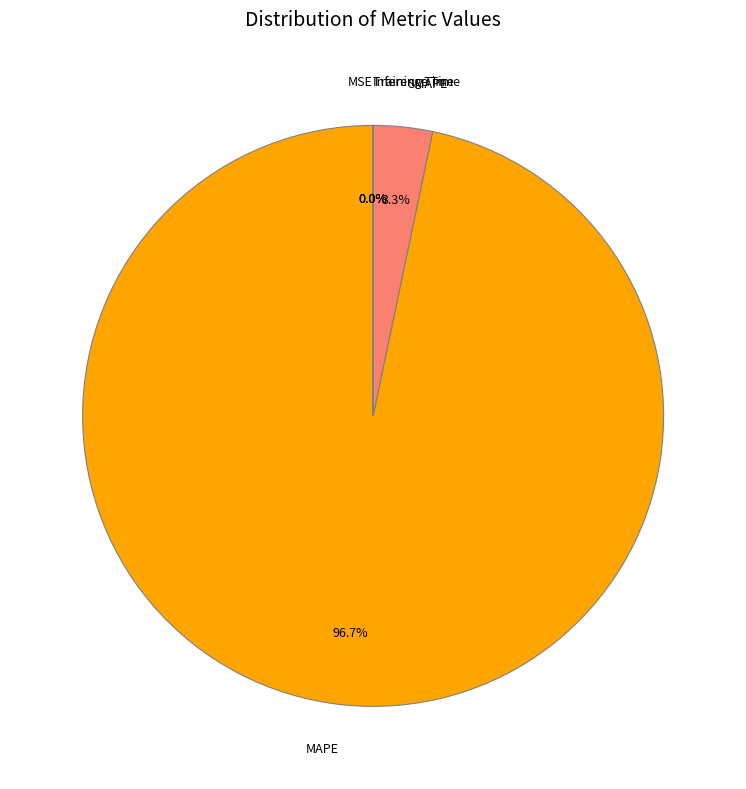

How much of the chart is everything except SMAPE?

96.7%